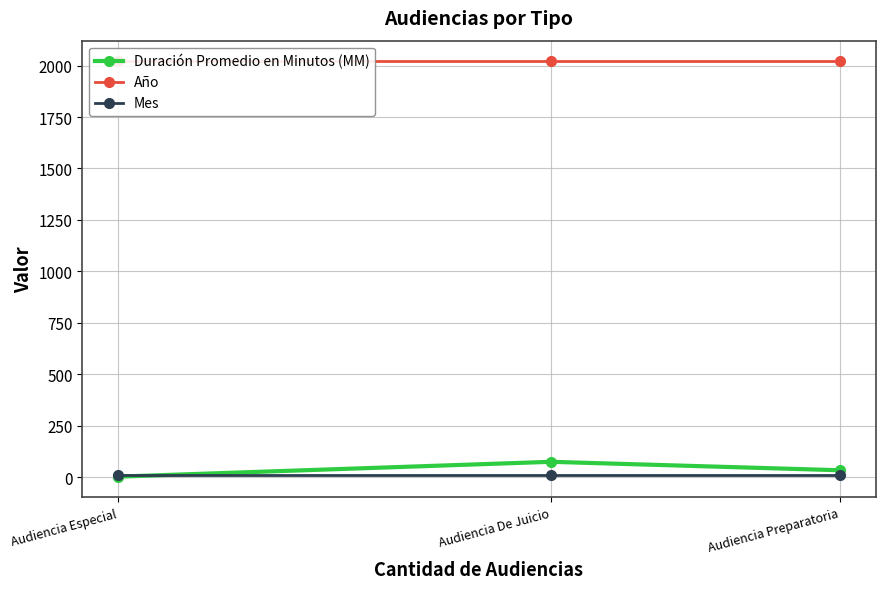

At how many categories does at least one series exceed 1329?

3